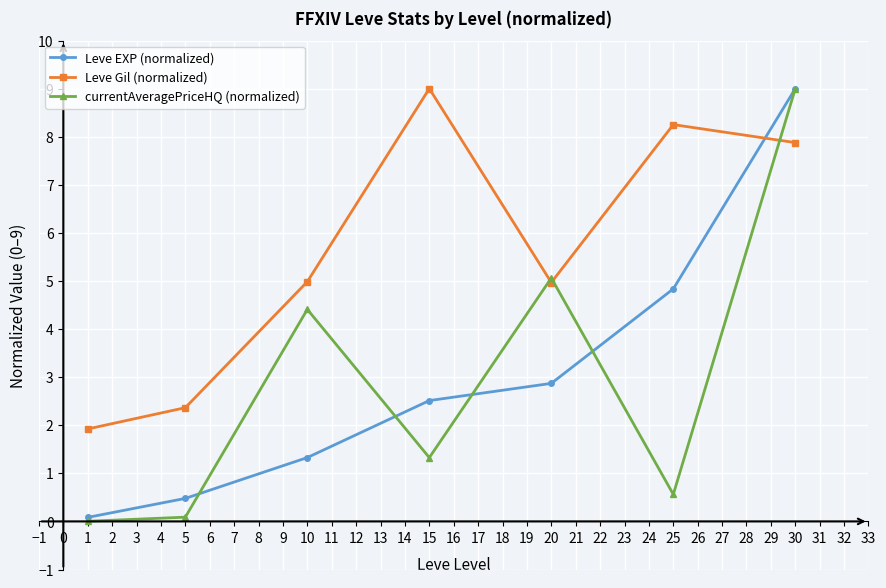

How many times do Leve EXP (normalized) and Leve Gil (normalized) cross each other?

1